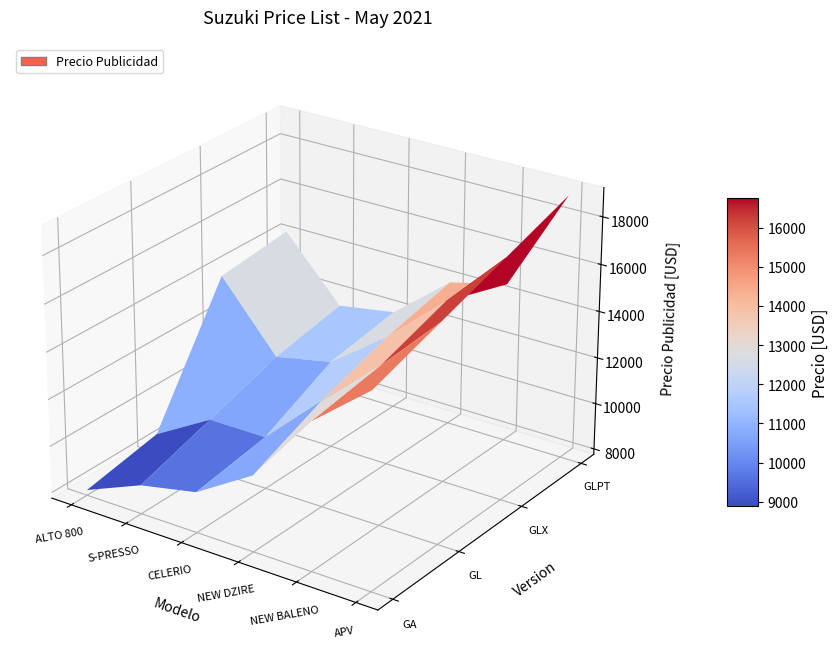

Is it true that CELERIO equals 4935 at 1?

False